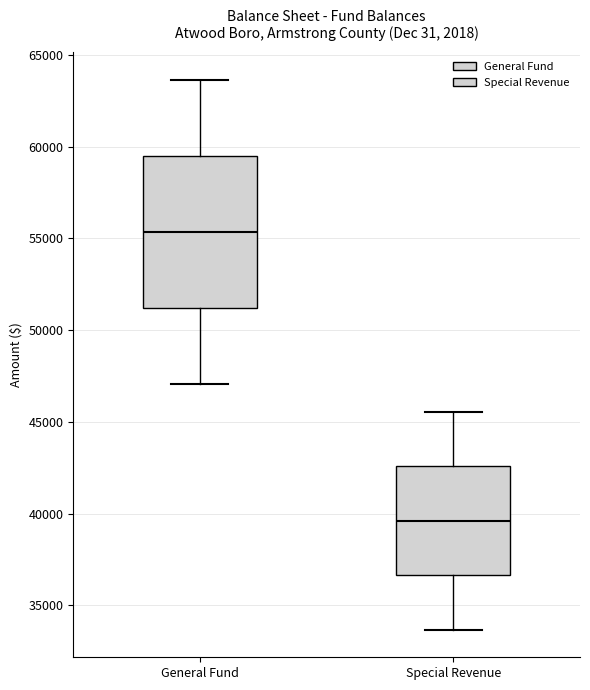

Which box has the lowest median line?

Special Revenue